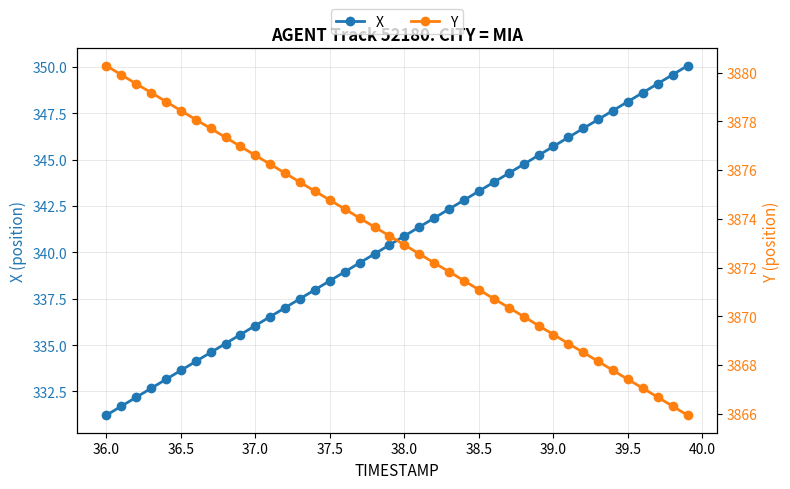

Reading left to right, extract all data points from this chart.

X: 331.2	331.7	332.2	332.7	333.2	333.6	334.1	334.6	335.1	335.6	336.1	336.5	337.0	337.5	338.0	338.5	338.9	339.4	339.9	340.4	340.9	341.4	341.8	342.3	342.8	343.3	343.8	344.3	344.7	345.2	345.7	346.2	346.7	347.2	347.6	348.1	348.6	349.1	349.6	350.1
Y: 3880.3	3879.9	3879.5	3879.2	3878.8	3878.4	3878.1	3877.7	3877.3	3877.0	3876.6	3876.2	3875.9	3875.5	3875.1	3874.8	3874.4	3874.0	3873.7	3873.3	3872.9	3872.6	3872.2	3871.8	3871.5	3871.1	3870.7	3870.4	3870.0	3869.6	3869.2	3868.9	3868.5	3868.2	3867.8	3867.4	3867.1	3866.7	3866.3	3865.9